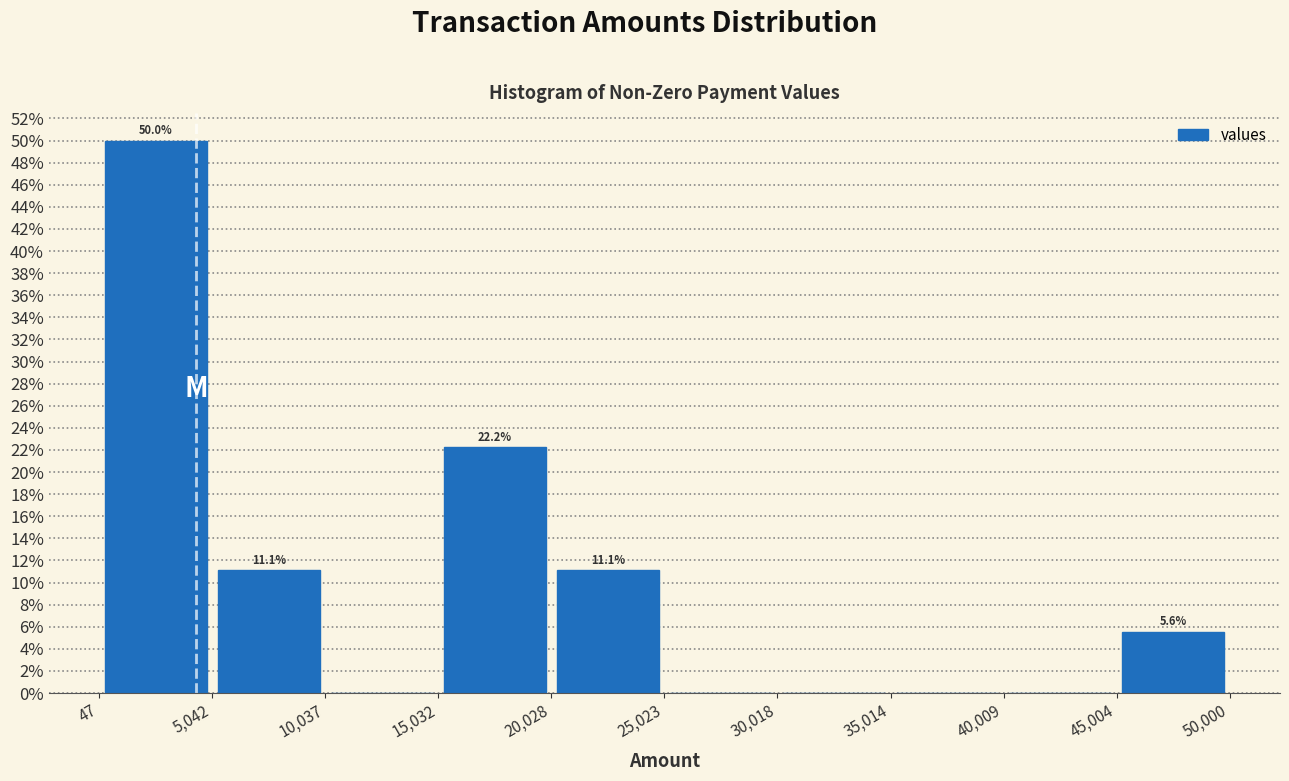

Over which range of the x-axis is the bar tallest?

47 to 5,042